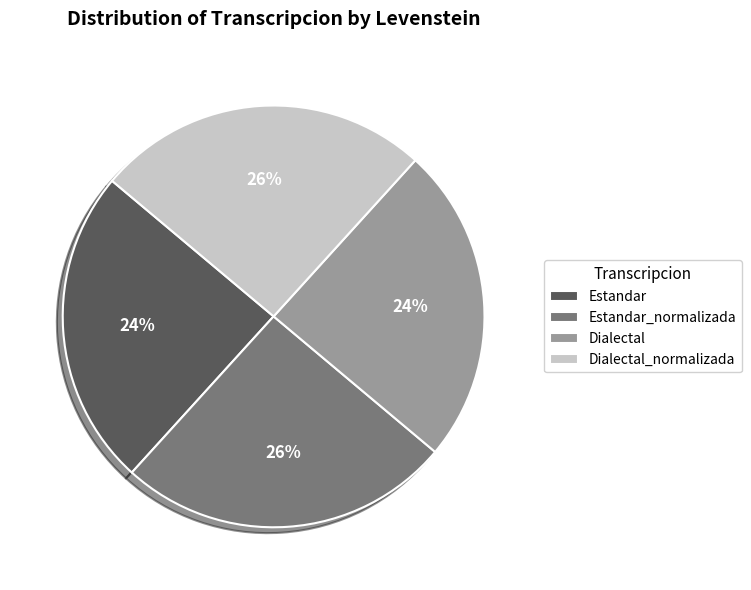

To the nearest percent, what is the combined percentage of Estandar_normalizada and Estandar?

50%